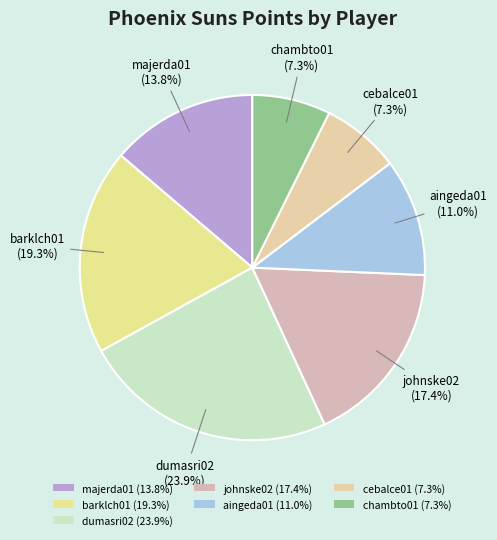

Is it true that johnske02 is 7% of the pie?

False